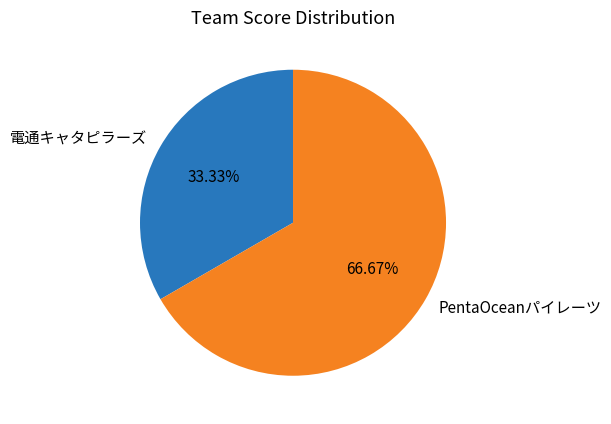

What is the total percentage of 電通キャタピラーズ and PentaOceanパイレーツ?

100.0%